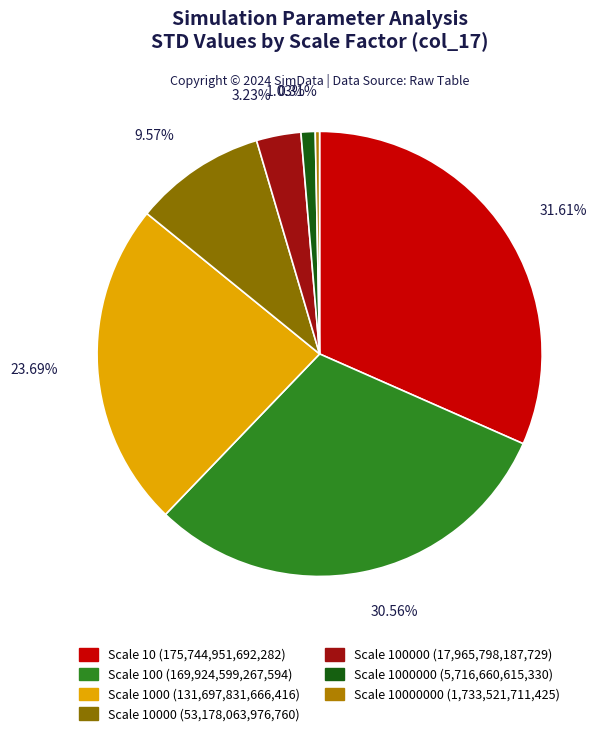

How many segments does this pie chart have?

7